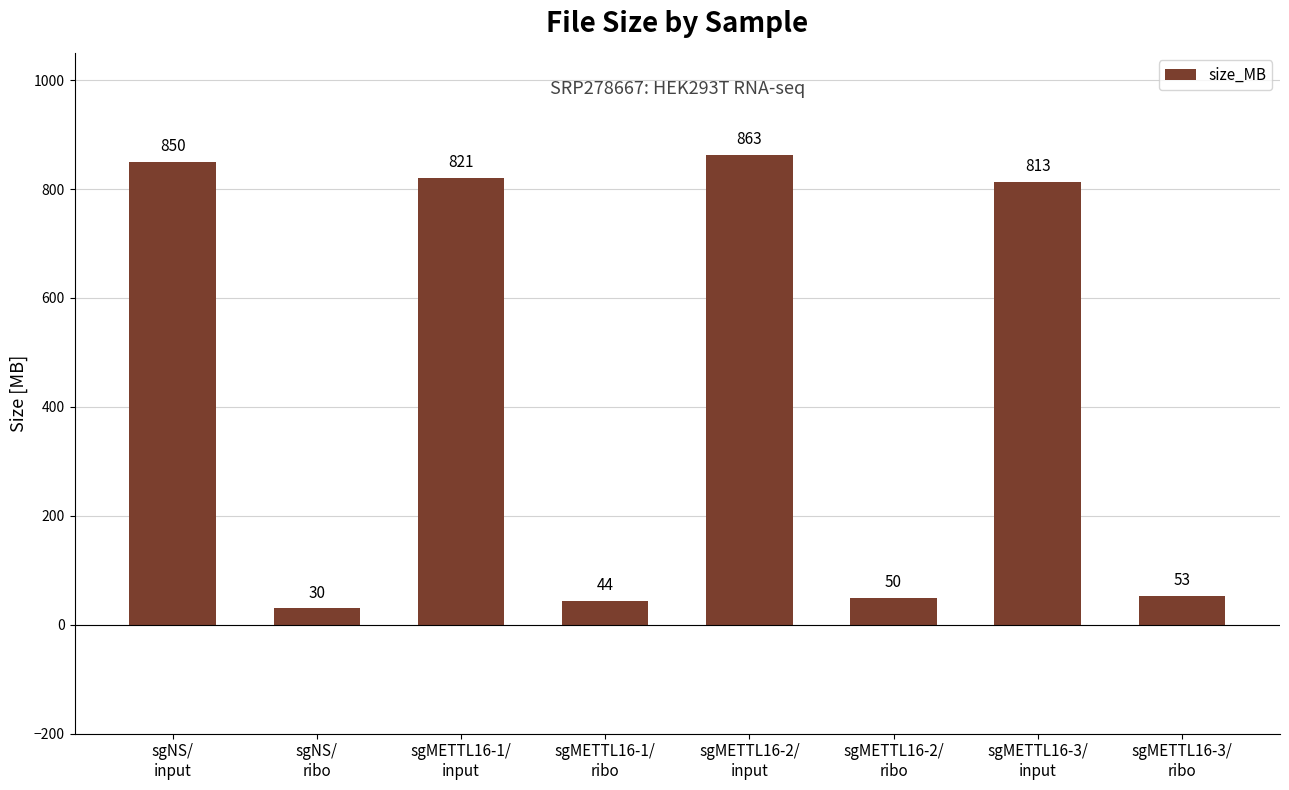

Reading left to right, extract all data points from this chart.

sgNS/
input=850	sgNS/
ribo=30	sgMETTL16-1/
input=821	sgMETTL16-1/
ribo=44	sgMETTL16-2/
input=863	sgMETTL16-2/
ribo=50	sgMETTL16-3/
input=813	sgMETTL16-3/
ribo=53